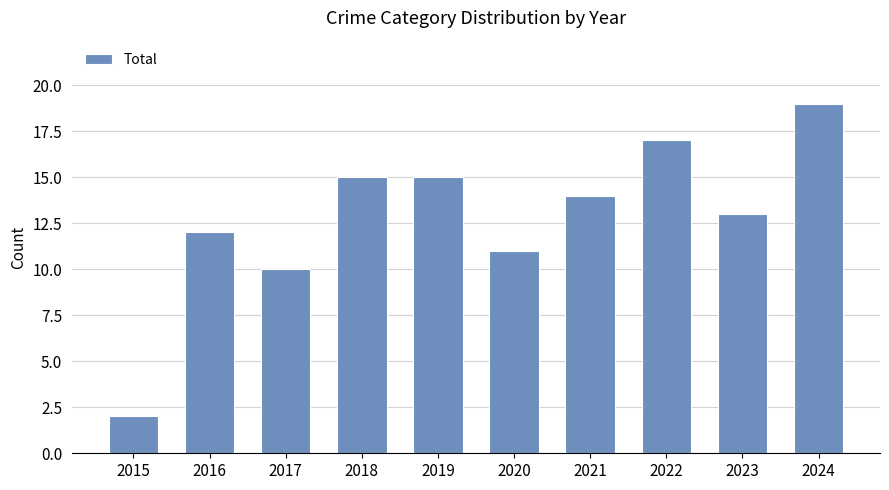

How many values are below 14?

5